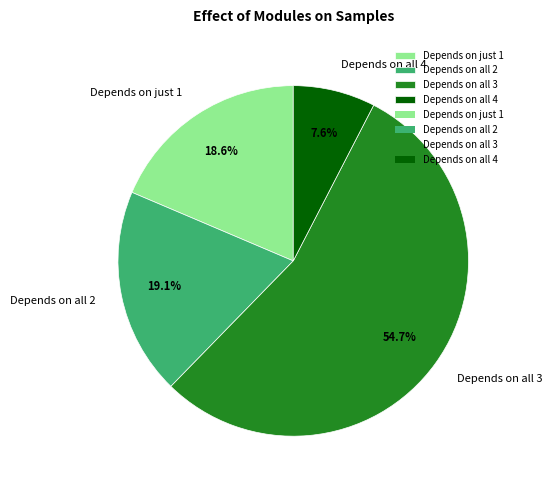

Which category accounts for the majority?

Depends on all 3